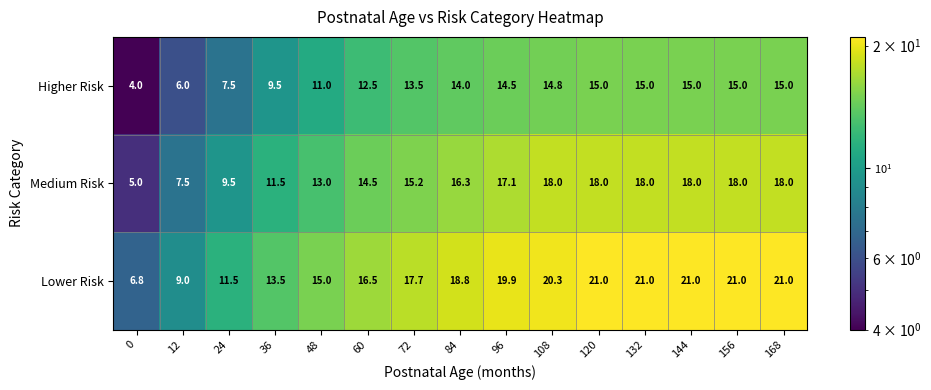

How many values in the Medium Risk series are below 16?

7